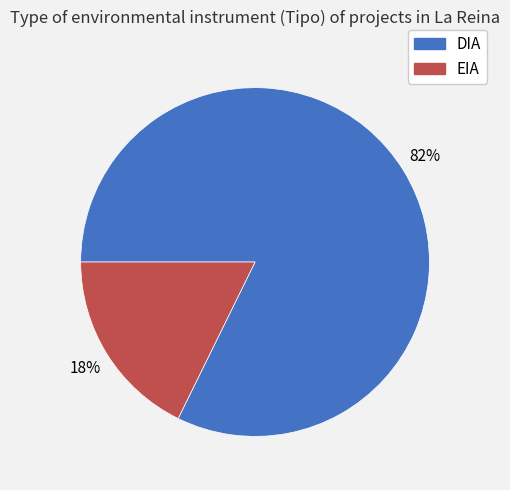

To the nearest percent, what portion does EIA represent?

18%